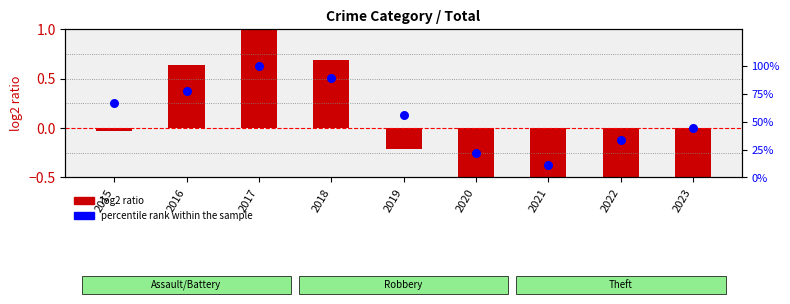

What is the ratio of the value at 2017 to the value at 2016?

1.3